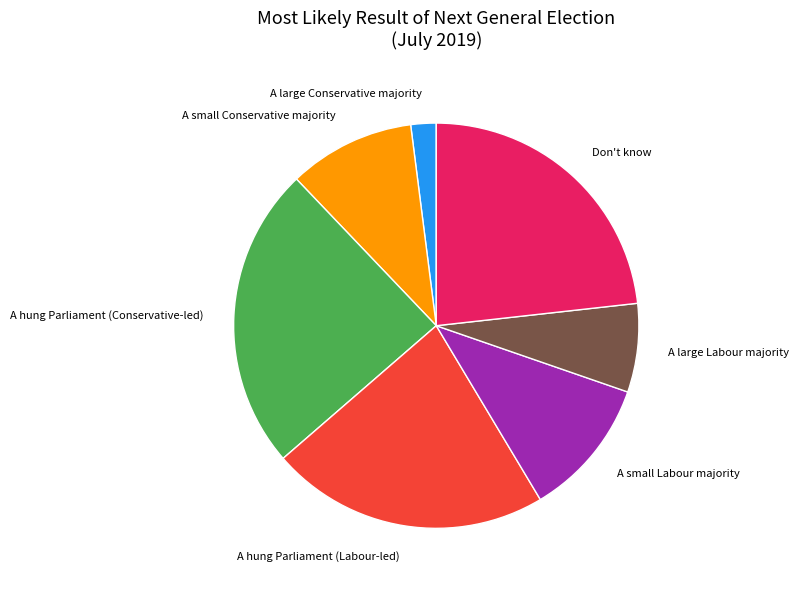

How many segments does this pie chart have?

7